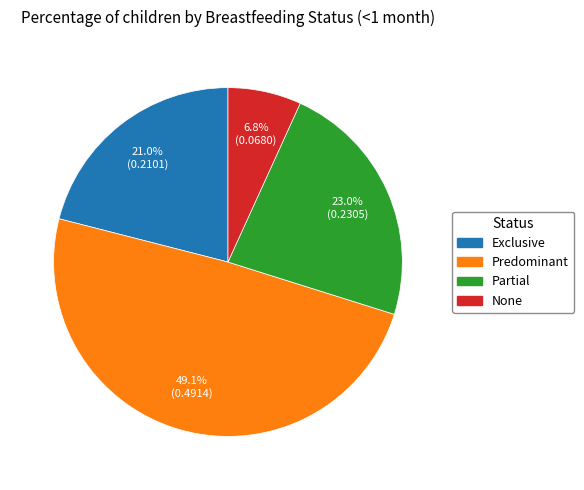

Which category has the smallest portion of the pie?

None